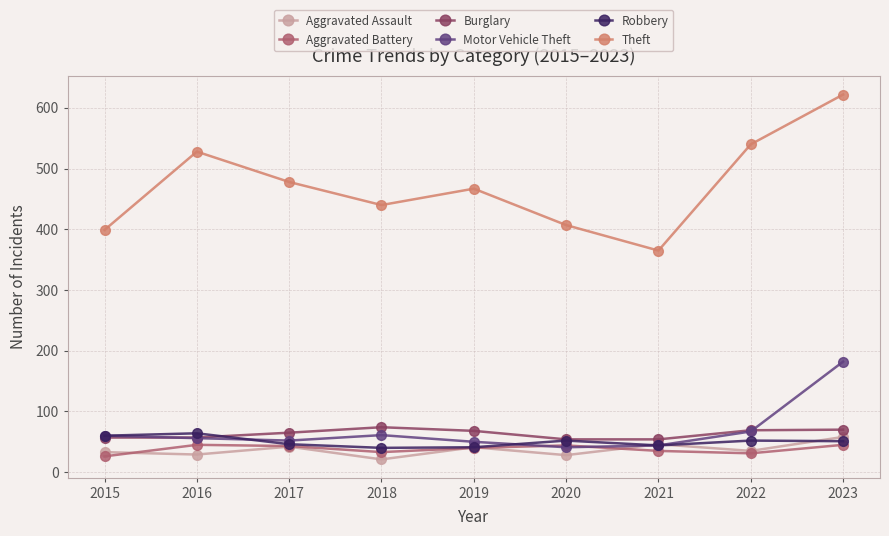

What is the total value across all series at 2015?

635